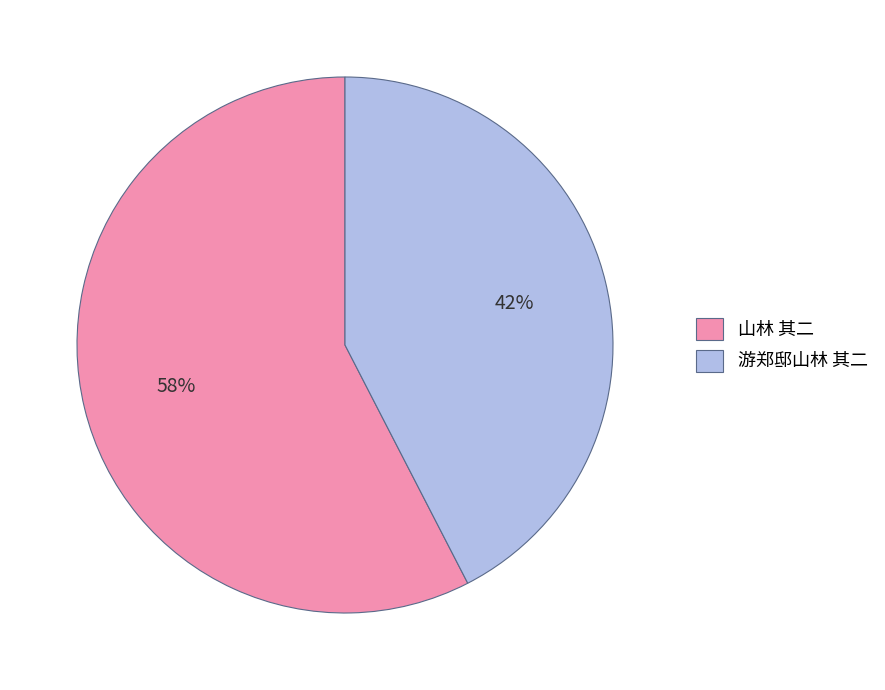

To the nearest percent, what percentage of the pie is 山林 其二?

58%